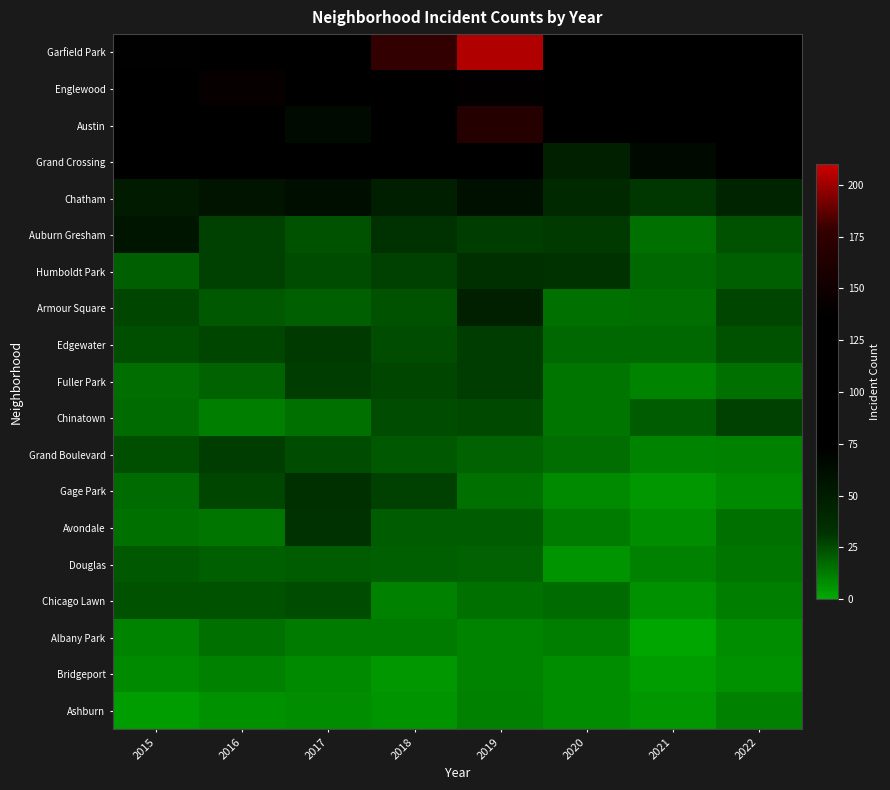

Which series changed the most between 2015 and 2017?

Auburn Gresham